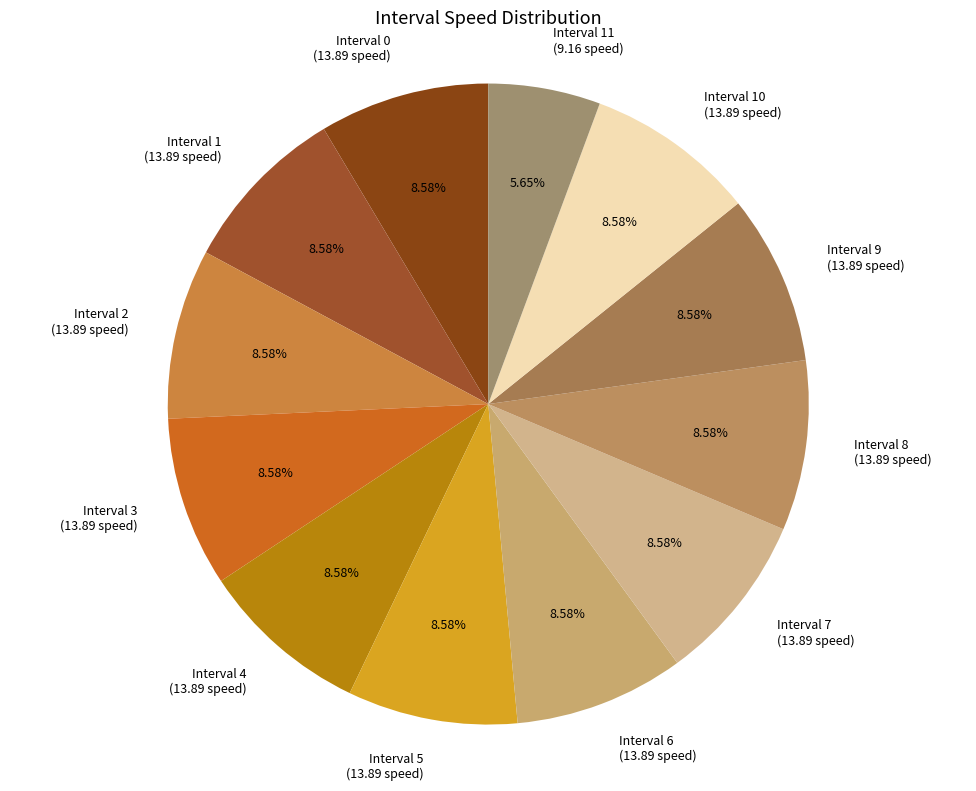

Combined, do Interval 3 (13.89 speed) and Interval 5 (13.89 speed) account for over 50%?

No